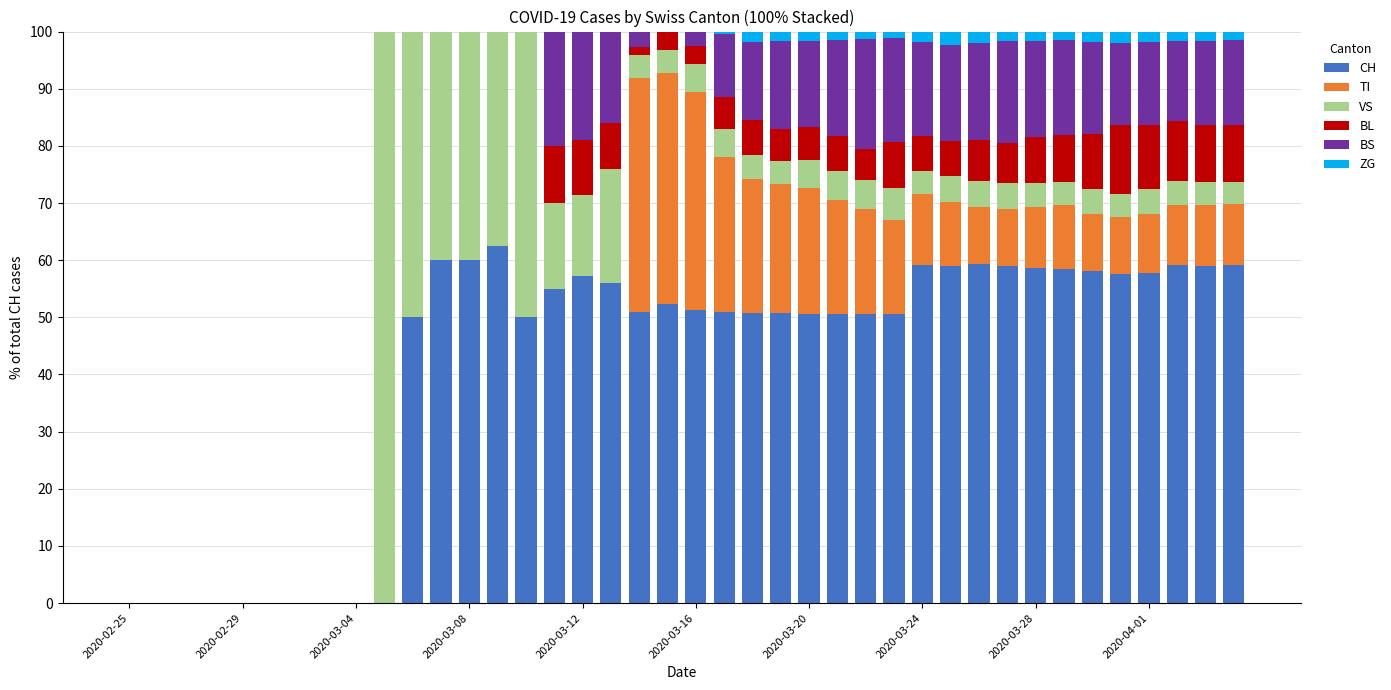

What is the highest value of the CH series?

62.5